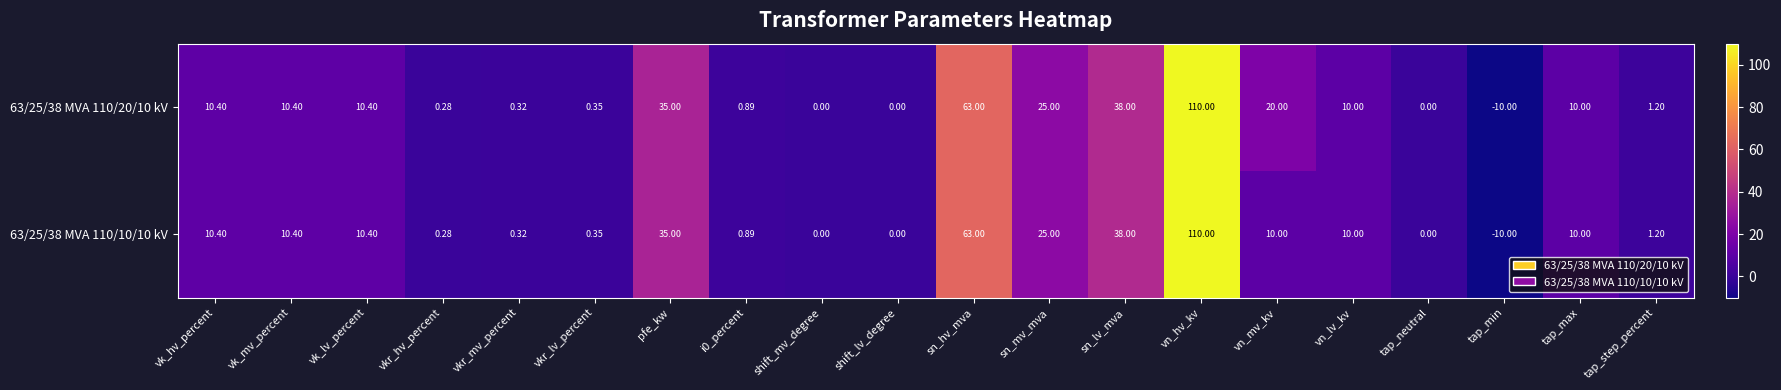

At which category does the chart reach its peak across all series?

vn_hv_kv